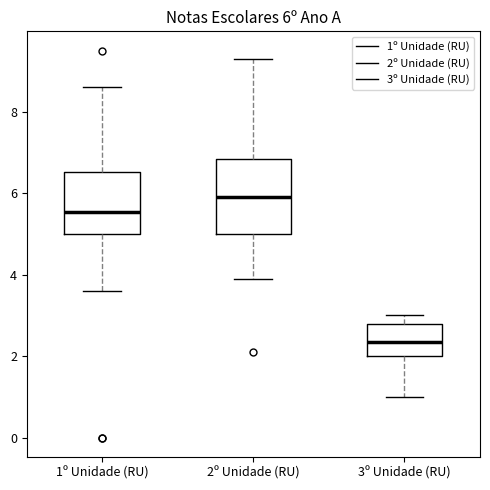

Which box has the lowest median line?

3º Unidade (RU)